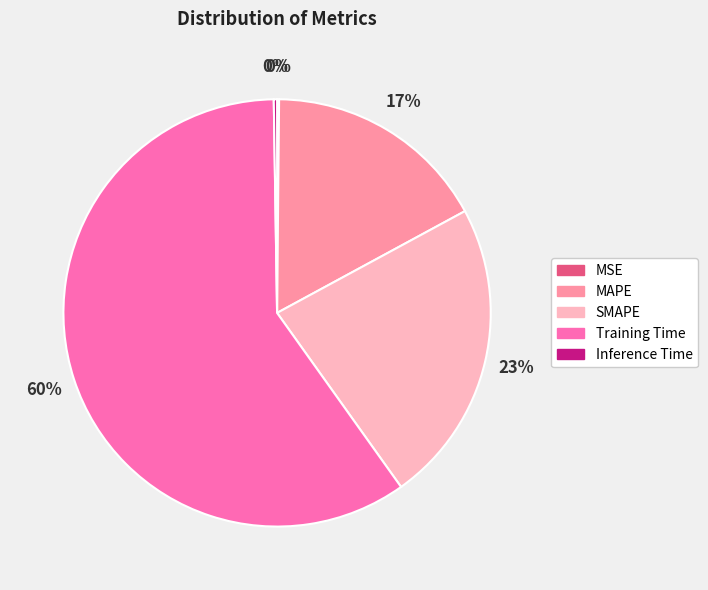

Is there a majority slice in this chart?

Yes